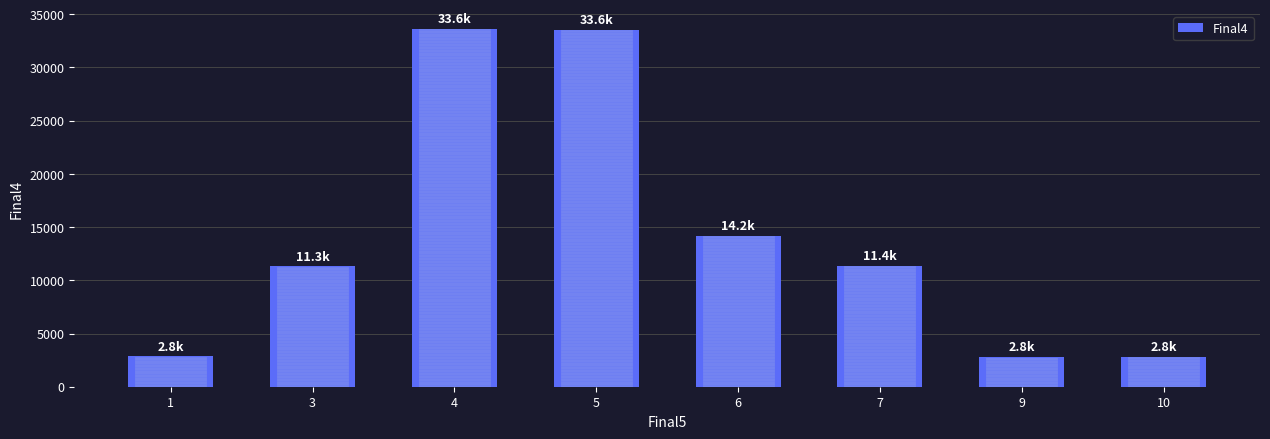

How many bars are there in total?

8